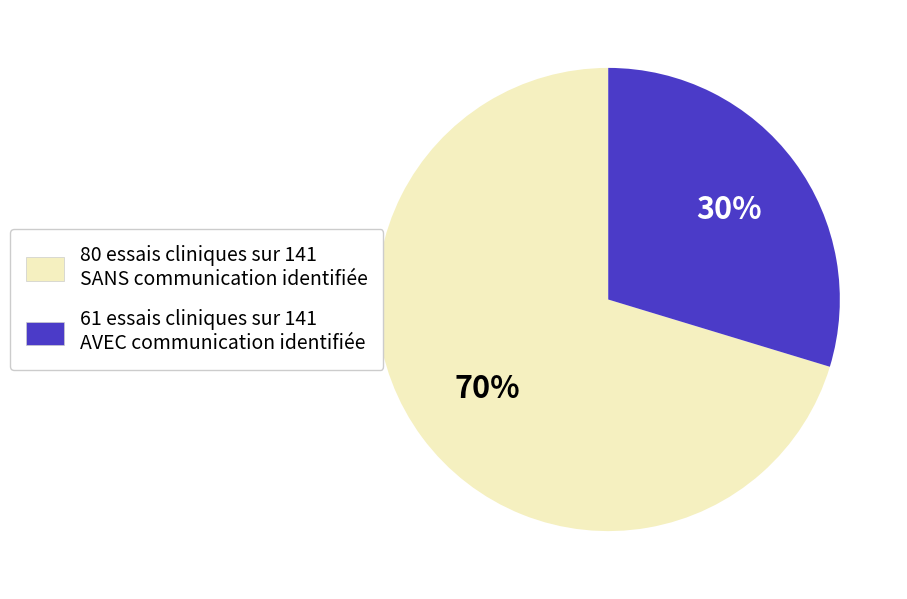

Is there a majority slice in this chart?

Yes